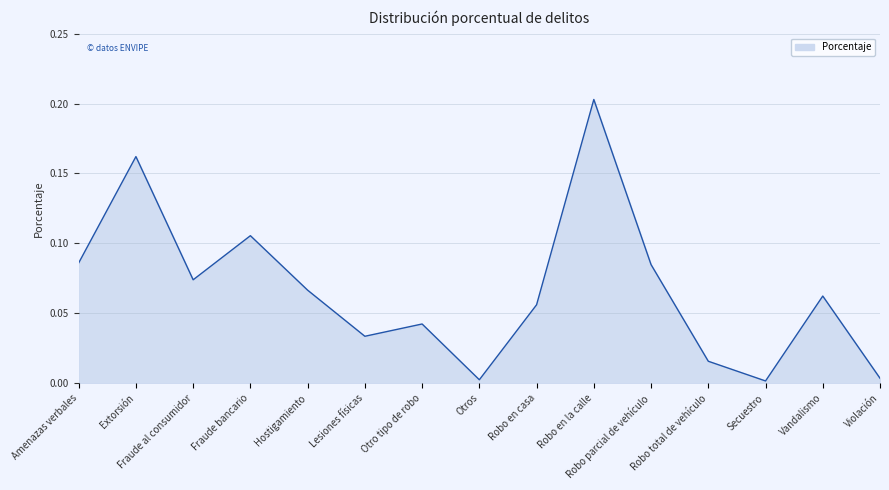

At which category does the data reach its first local peak?

Extorsión